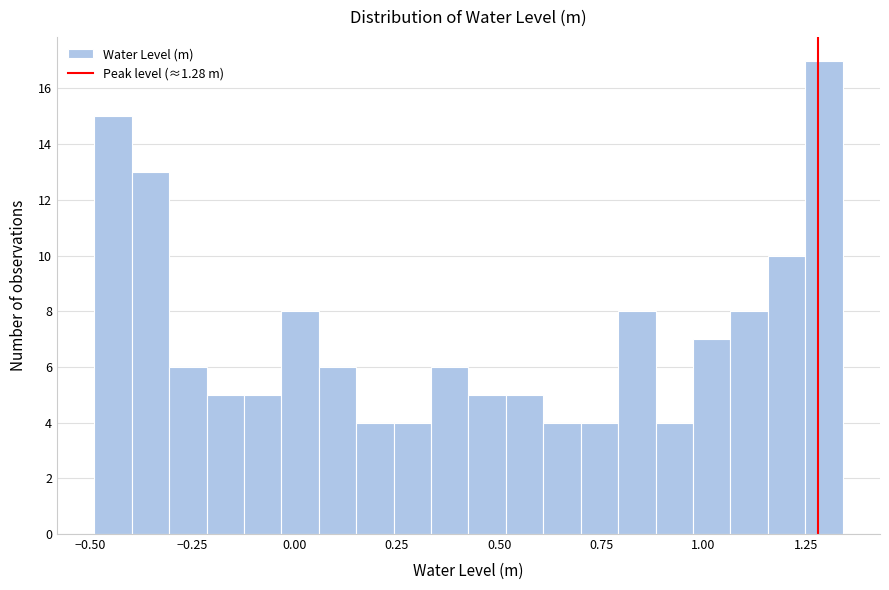

Around what value on the x-axis is the tallest bar? Give the approximate position of its centre, as read against the axis.

1.30